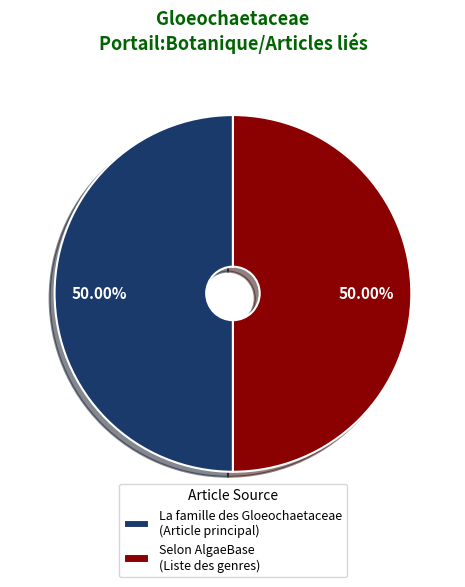

Approximately how many times larger is the value at La famille des Gloeochaetaceae (Article principal) compared to Selon AlgaeBase (Liste des genres)?

1.0